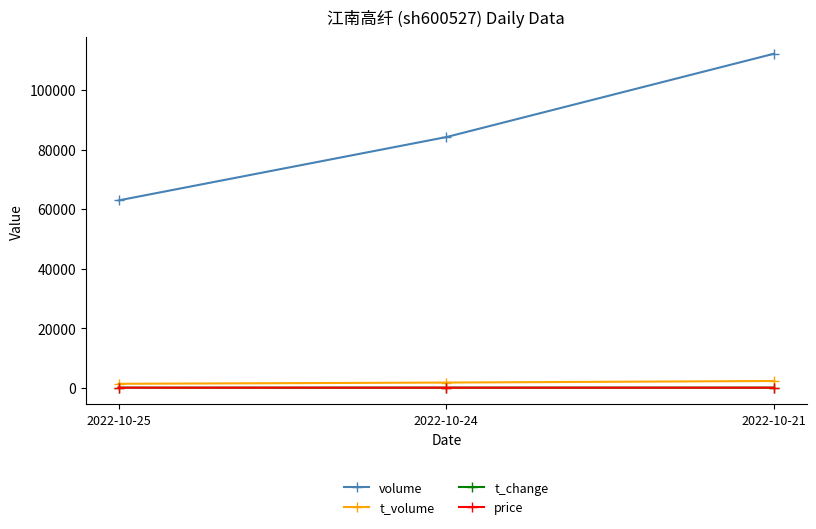

Does the chart have visible grid lines?

No